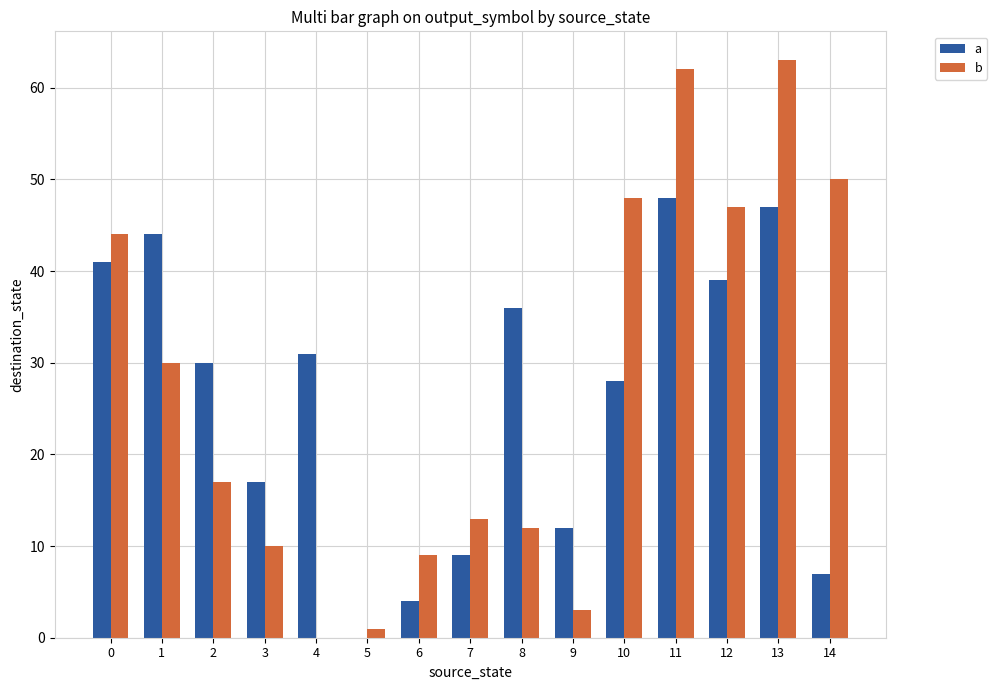

Are the bars grouped side by side (vs. stacked)?

Yes